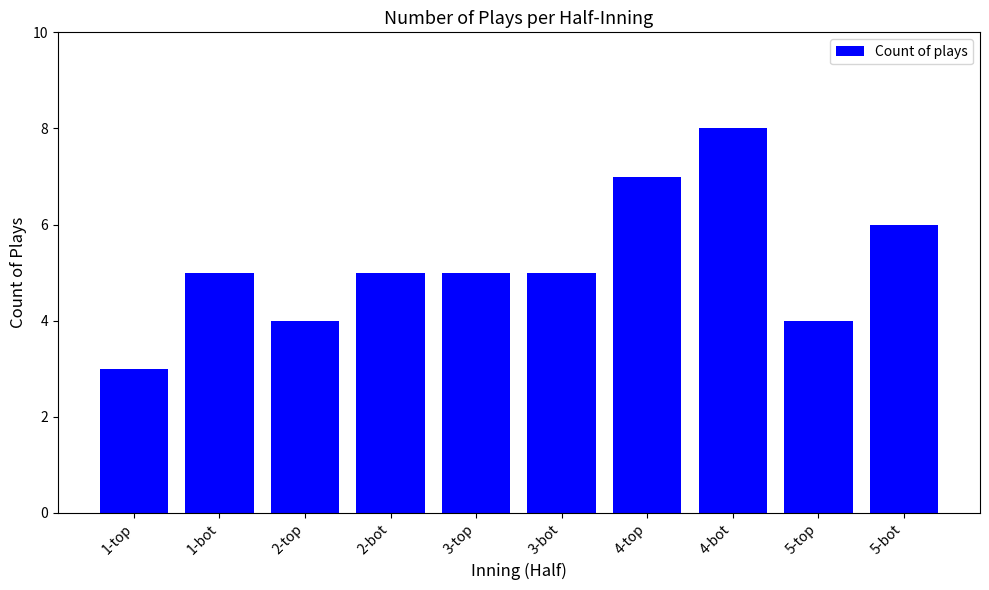

What value does the data have at 2-top?

4